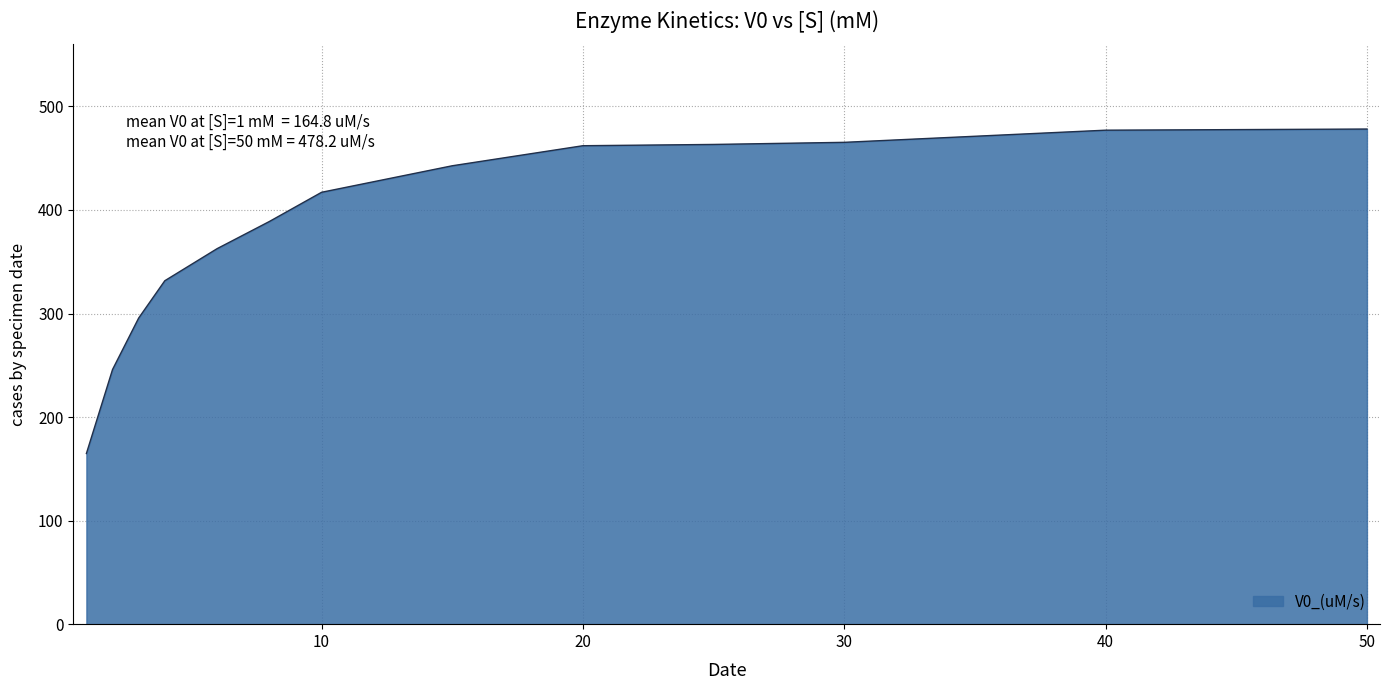

What is the smallest value displayed?

164.8